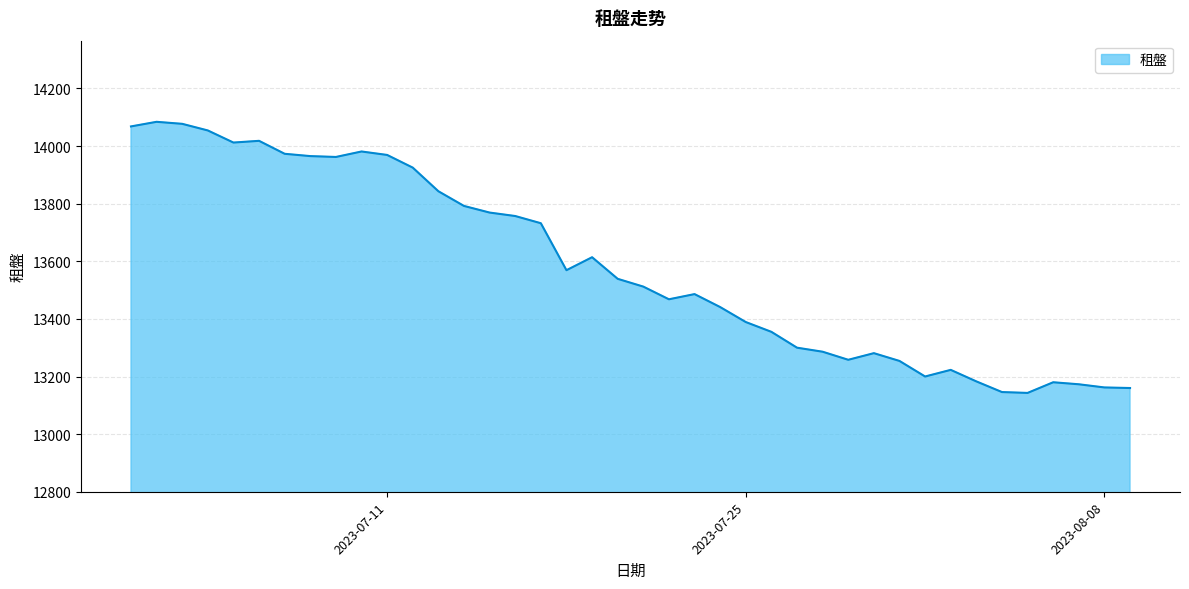

What is the maximum value shown in the chart?

14084